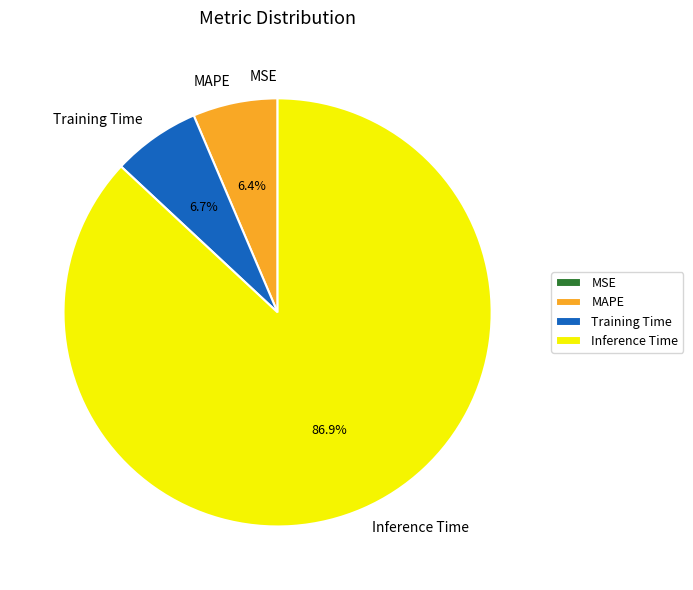

How much of the chart is everything except Inference Time?

13.1%